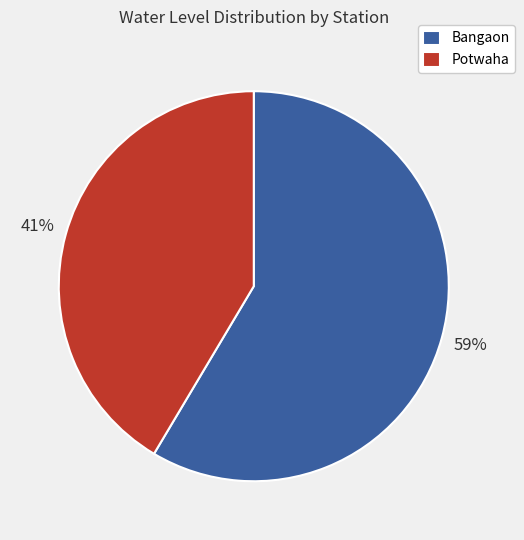

Do Bangaon and Potwaha together represent more than half of the pie?

Yes